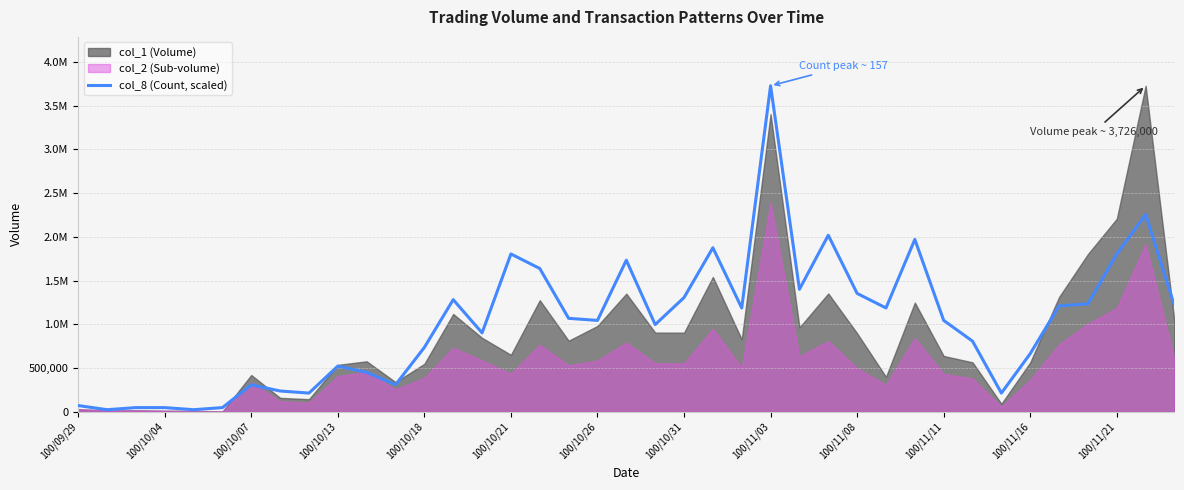

True or false: the data has more than 1 interior local peaks.

True